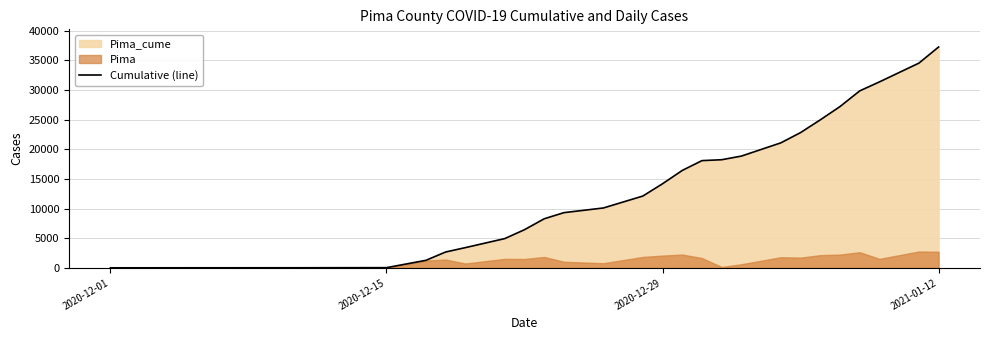

Count the number of values greater than 14183.

12